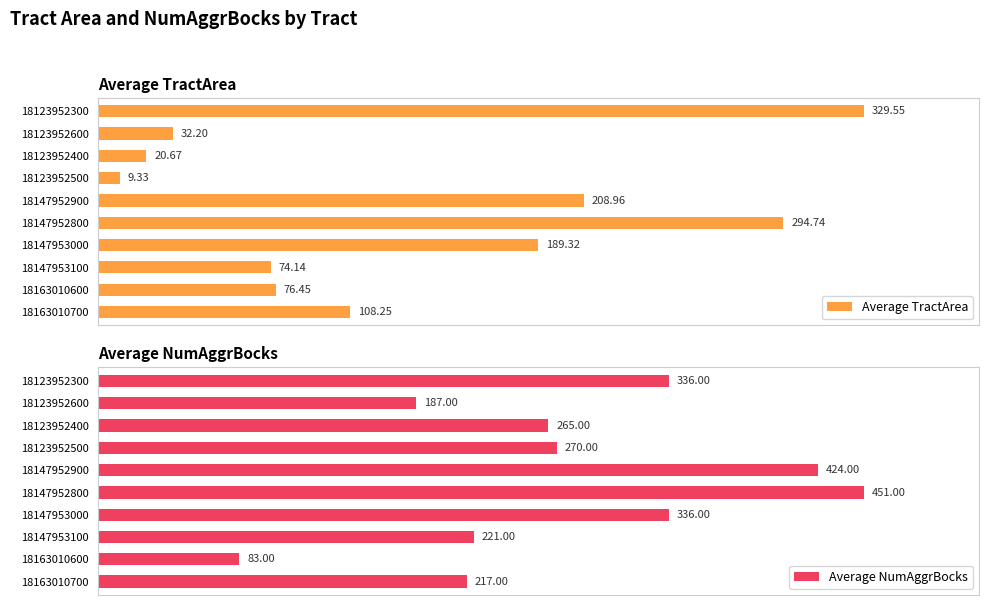

What is the greatest value displayed?

451.0